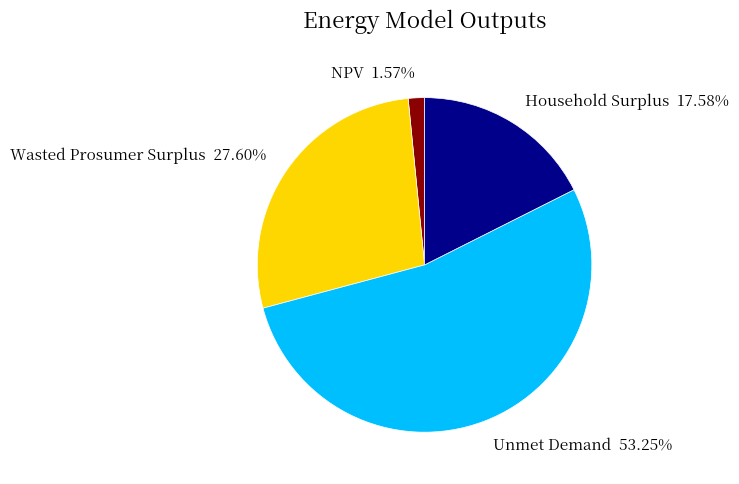

True or false: Wasted Prosumer Surplus accounts for 36% of the total.

False